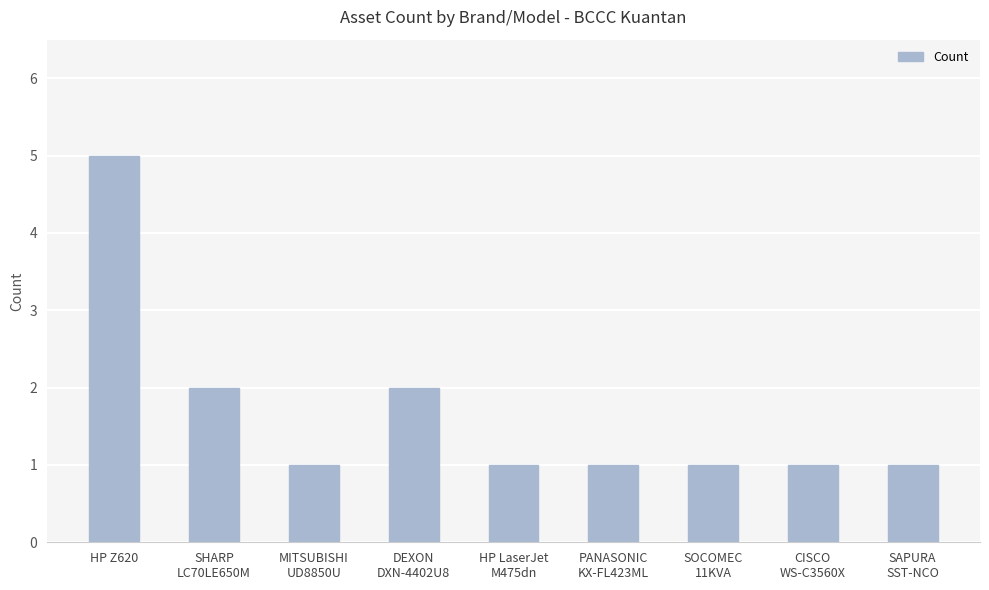

Which category has the highest value across all series?

HP Z620